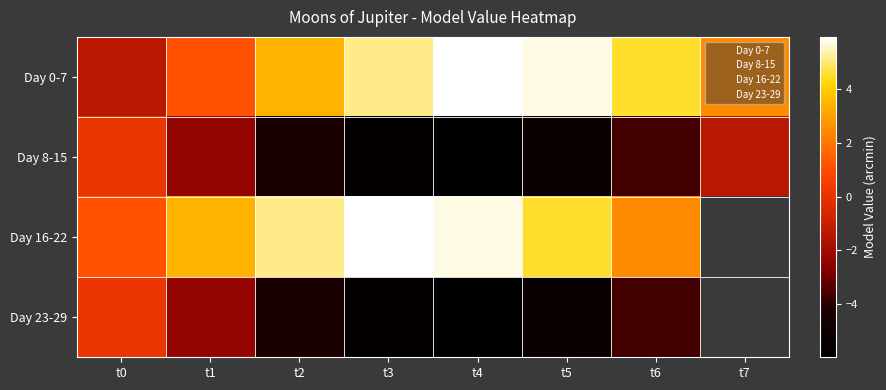

Between t0 and t5, which series saw the biggest shift?

Day 0-7